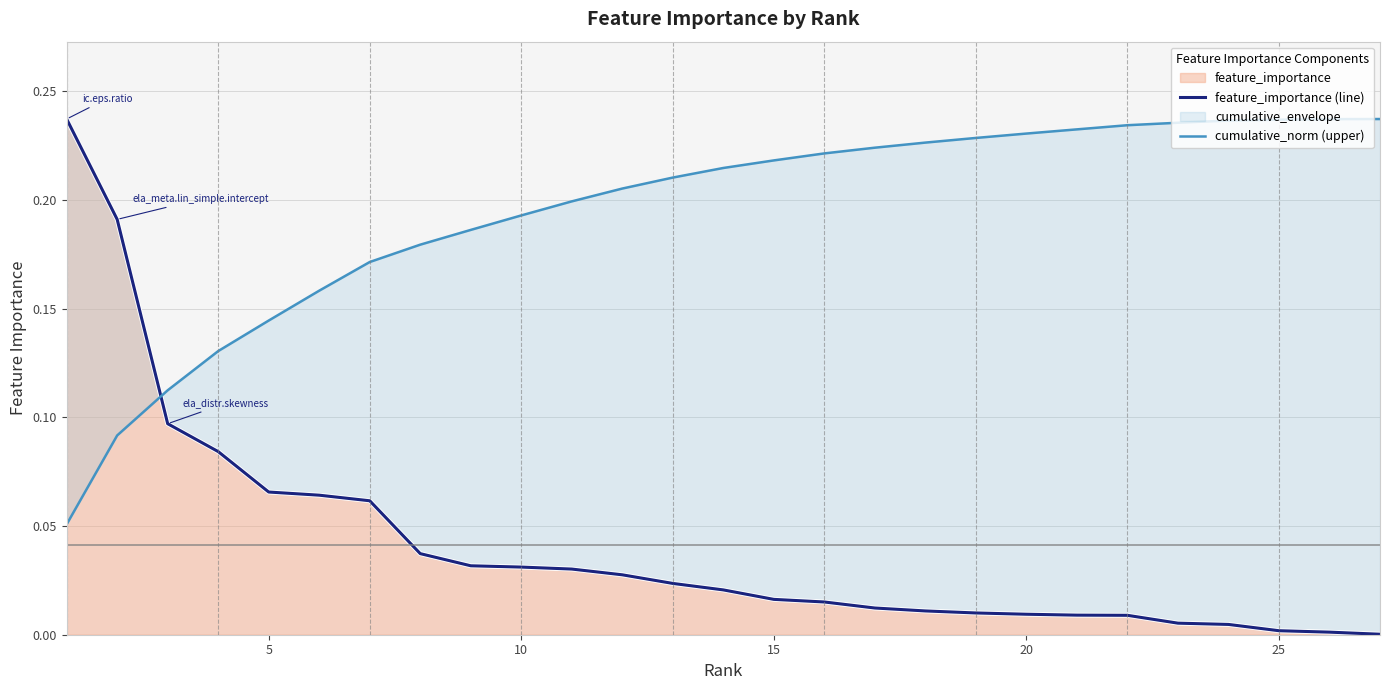

True or false: feature_importance (line) has more than 2 interior local peaks.

False